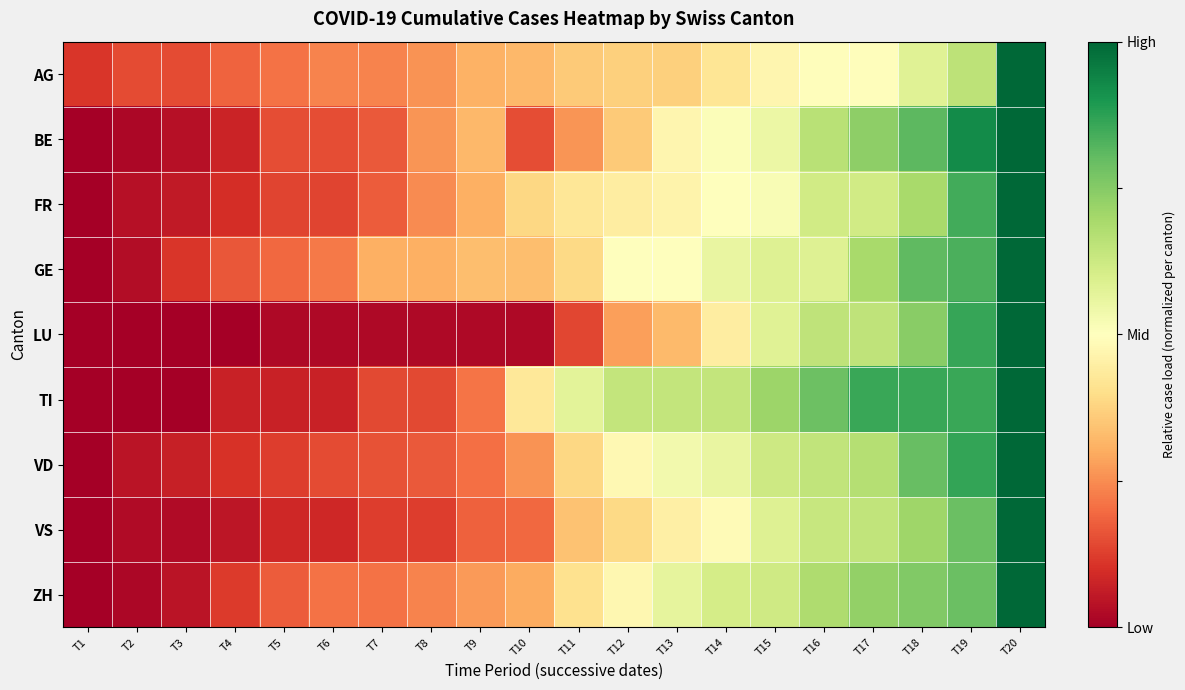

Which category has the lowest value across all series?

T1